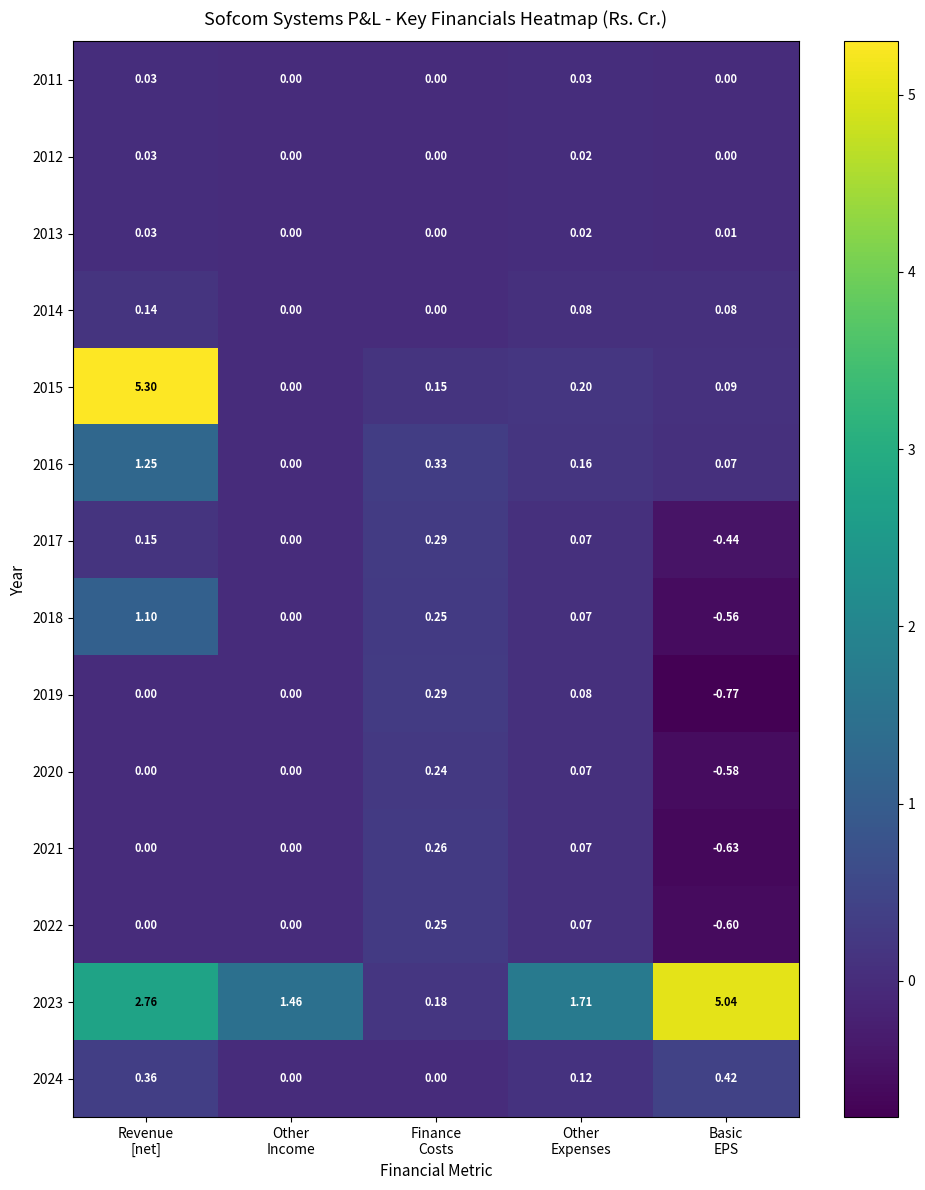

How many positive values does the 2012 series have?

2